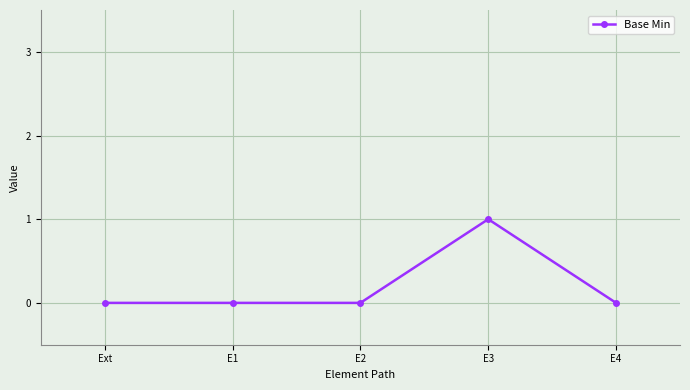

Reading left to right, transcribe all the data shown in this chart.

0	0	0	1	0